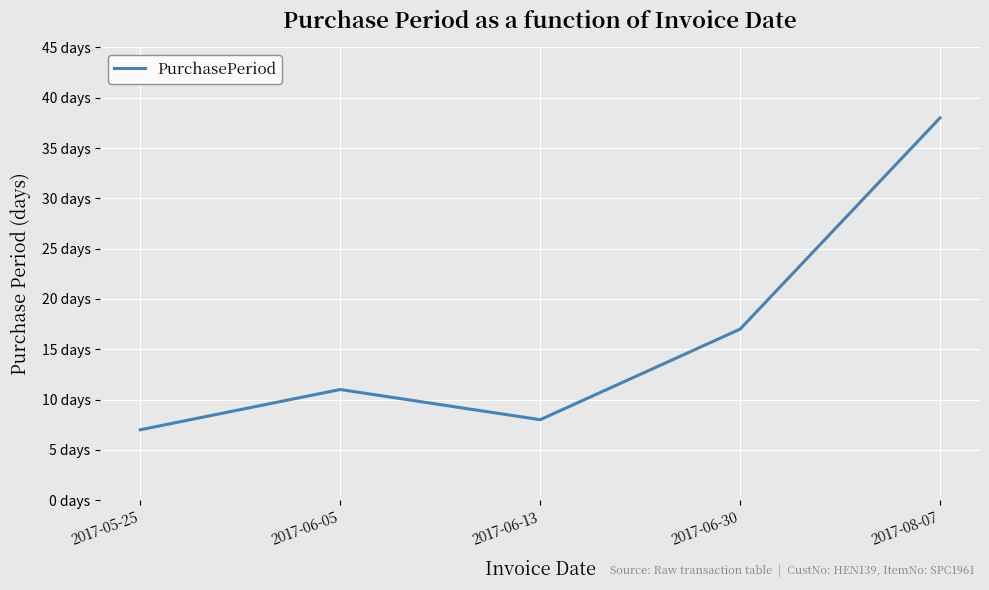

Is this an area chart (filled region under the line)?

No